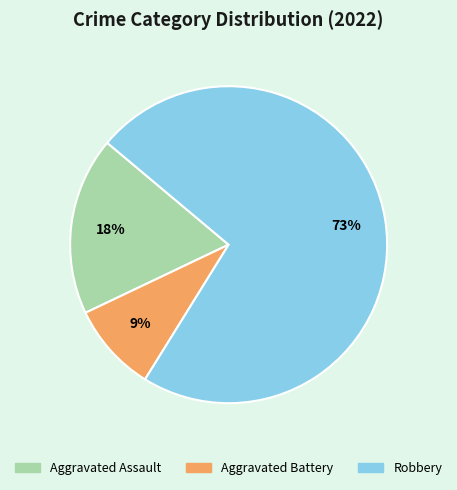

To the nearest percent, what is the combined percentage of Aggravated Battery and Aggravated Assault?

27%